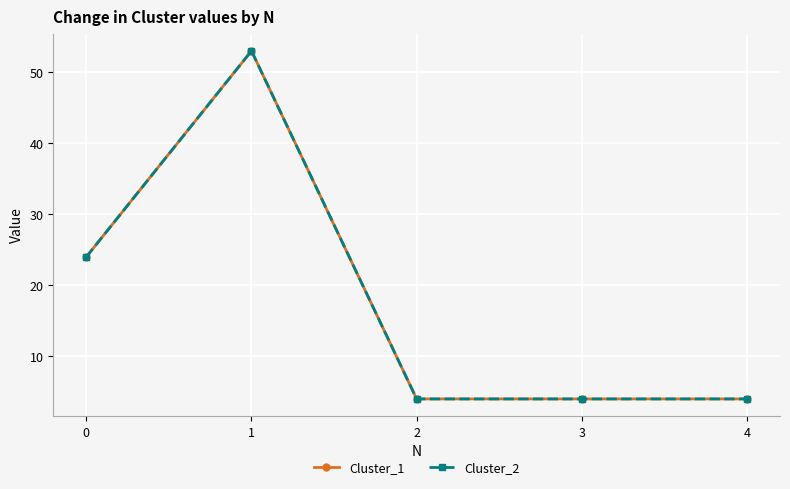

At which category is the sum across all series the highest?

1